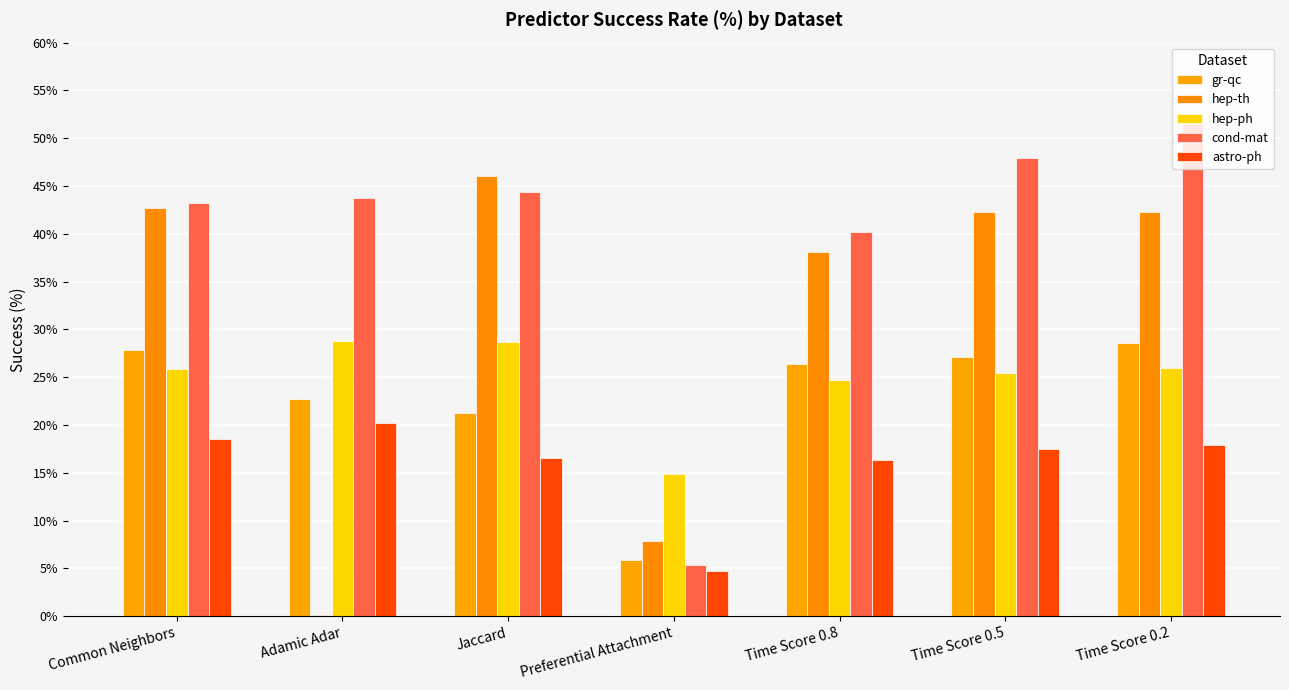

What position from the left is Common Neighbors?

1